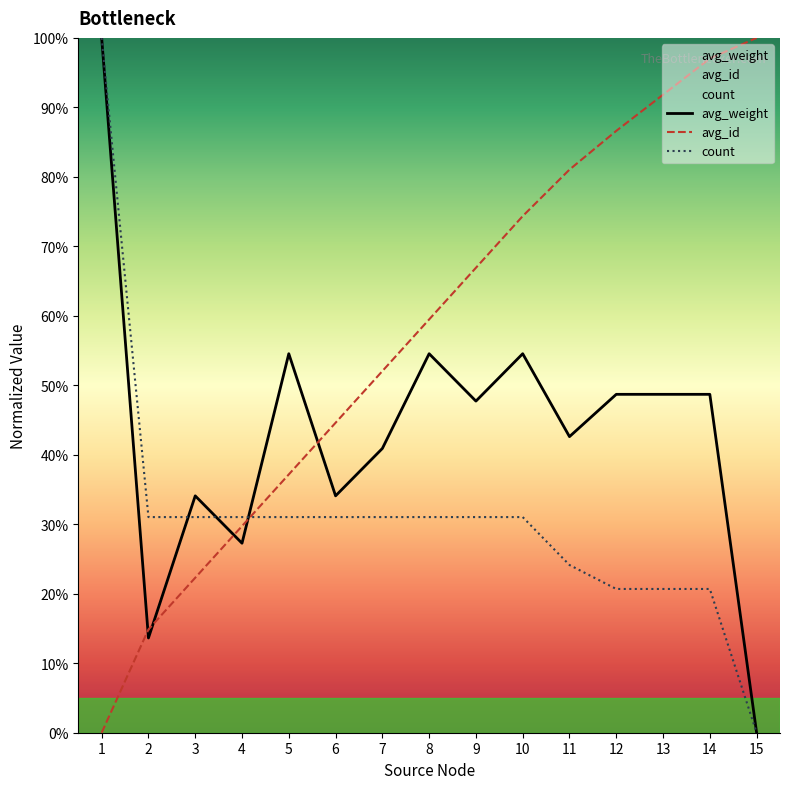

Rank the series at 2 from highest to lowest value.

count, avg_id, avg_weight